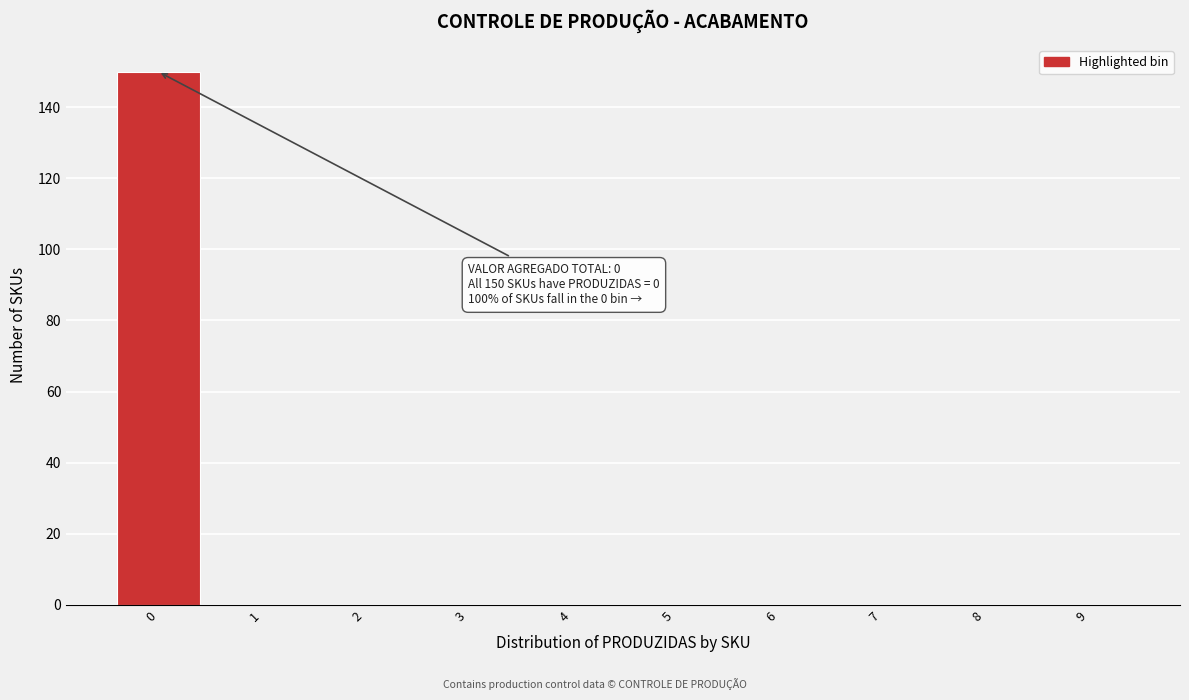

Reading right to left, list all the values displayed in this chart.

9=0	8=0	7=0	6=0	5=0	4=0	3=0	2=0	1=0	0=150